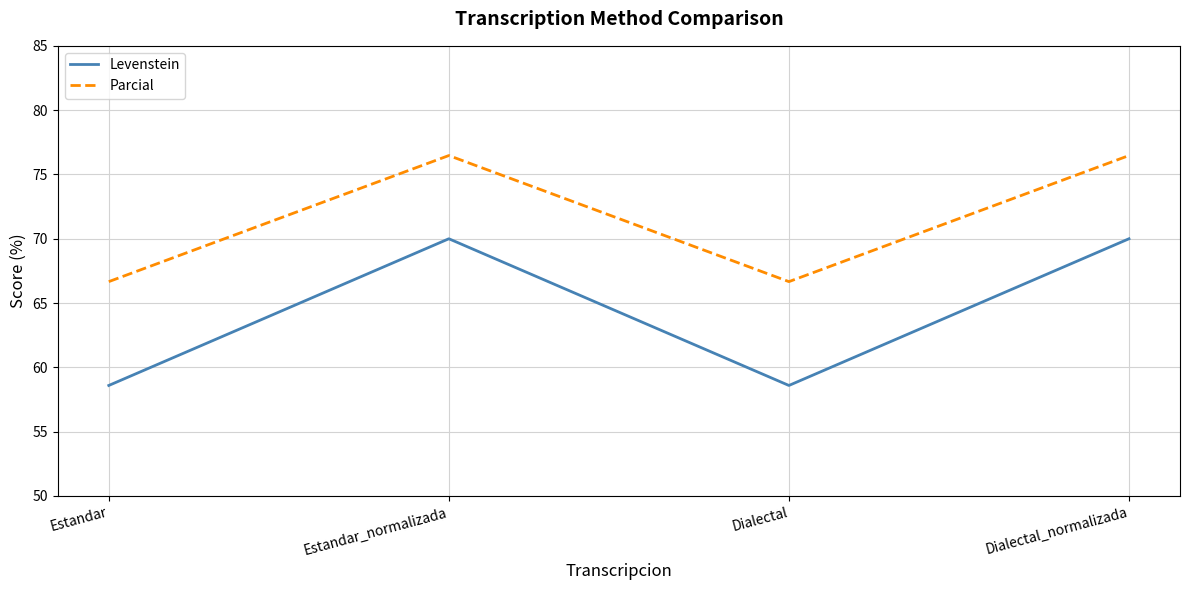

What is the greatest value displayed?

76.5